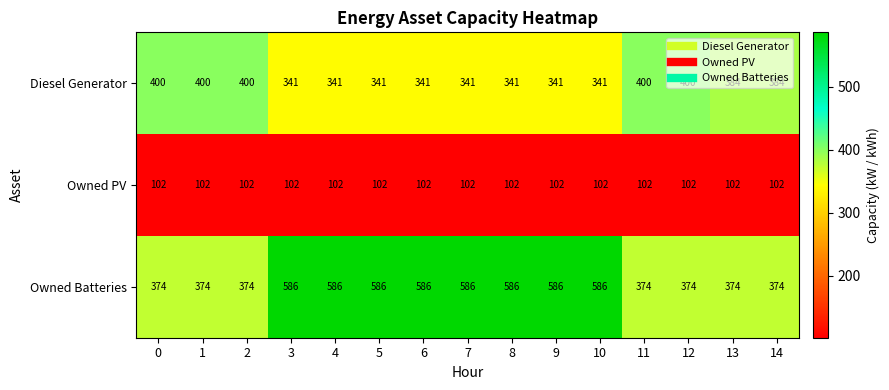

What is the average value of the Owned Batteries series?

487